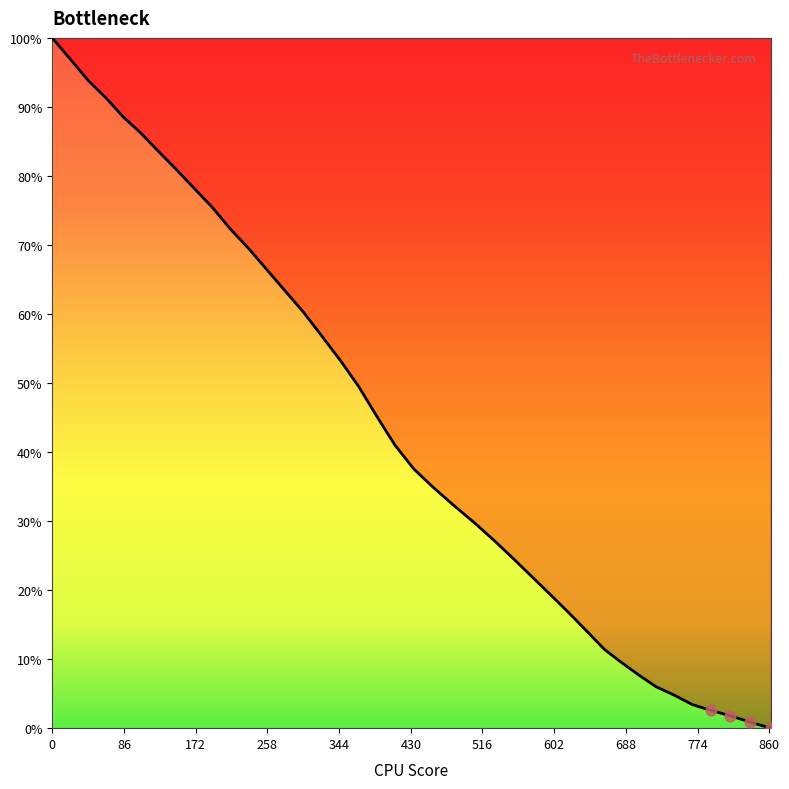

What is the maximum value shown in the chart?

100.0